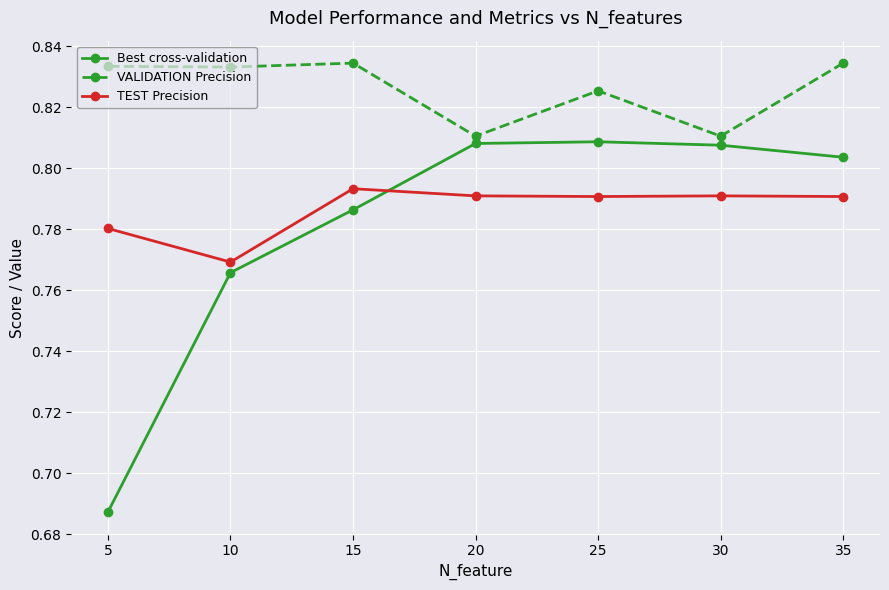

What is the maximum value shown in the chart?

0.8